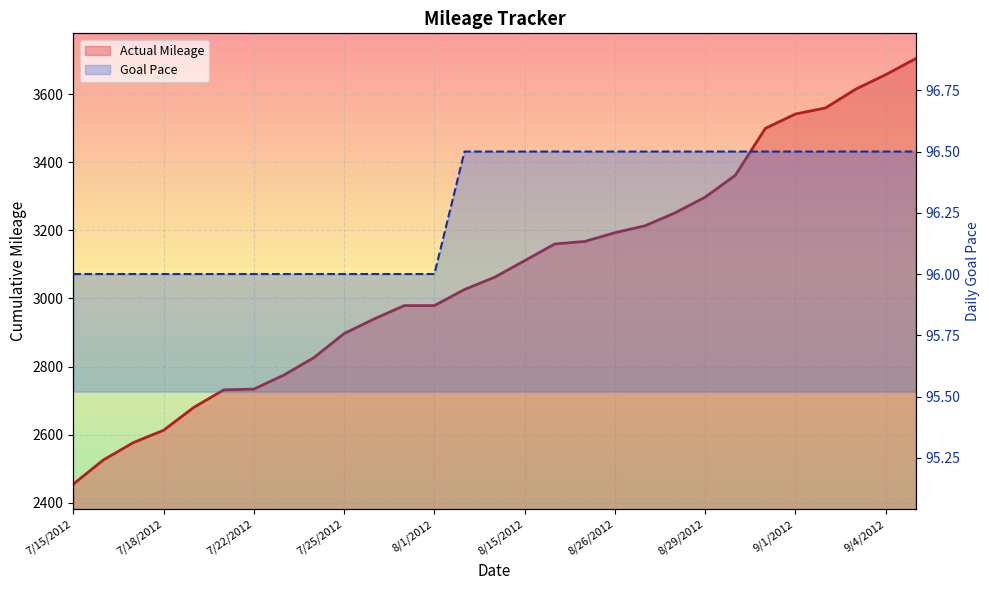

True or false: Goal Pace and Actual Mileage cross at least once.

False